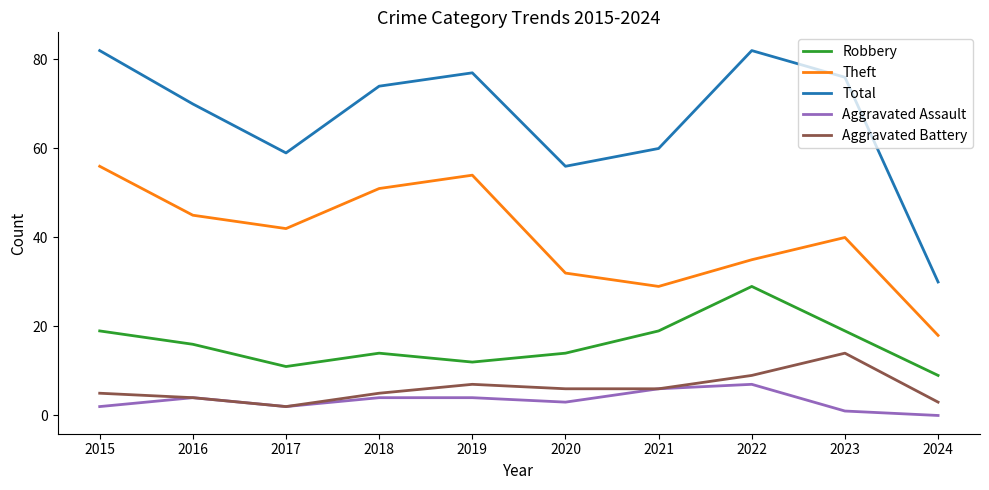

What is the spread (max minus min) of values at 2018?

70